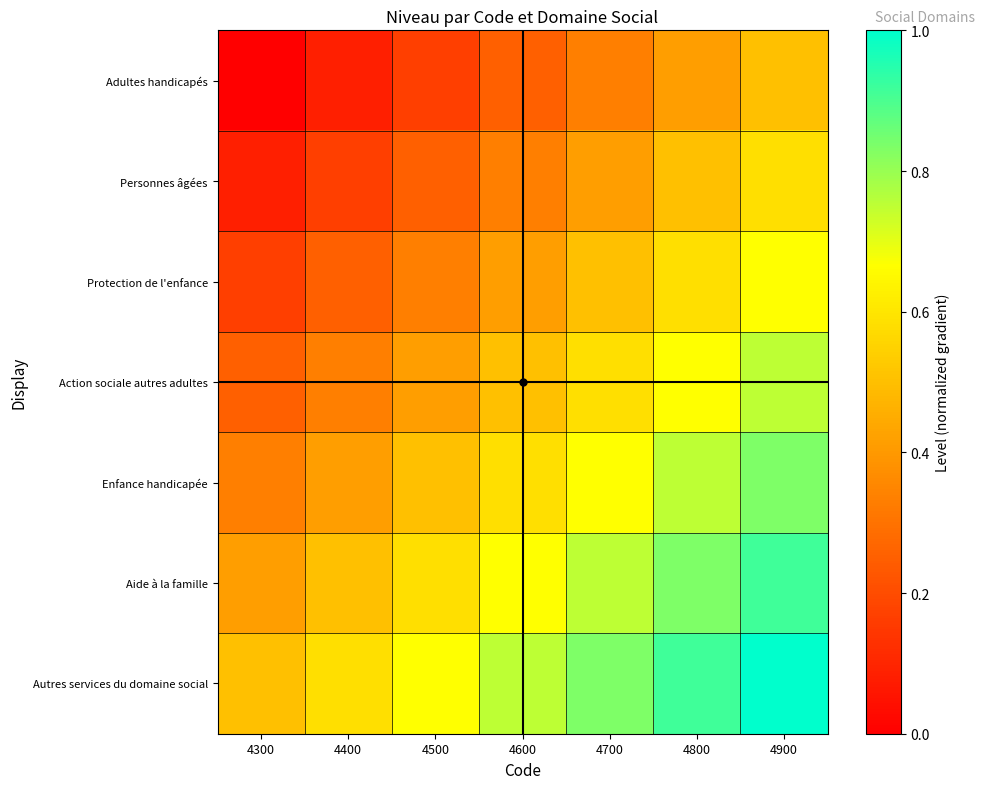

Which has a higher value, 4400 or 4500?

4500